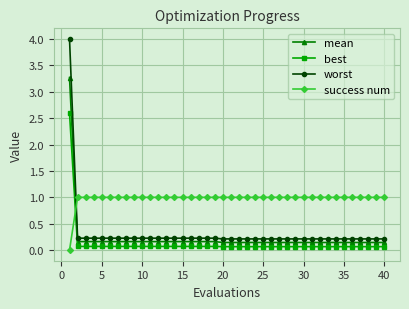

True or false: best and mean cross at least once.

False